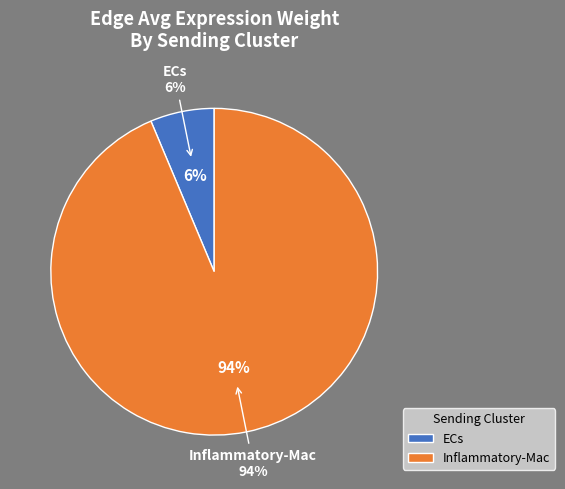

Count the number of slices in the pie.

5